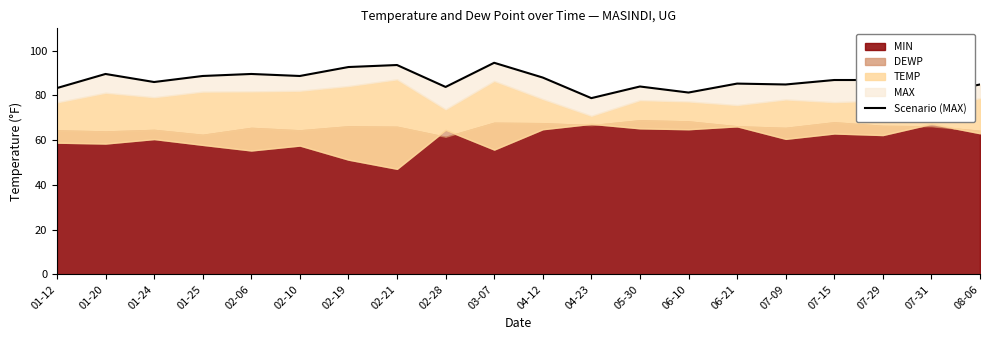

The value at 04-12 is 88.0. True or false?

True